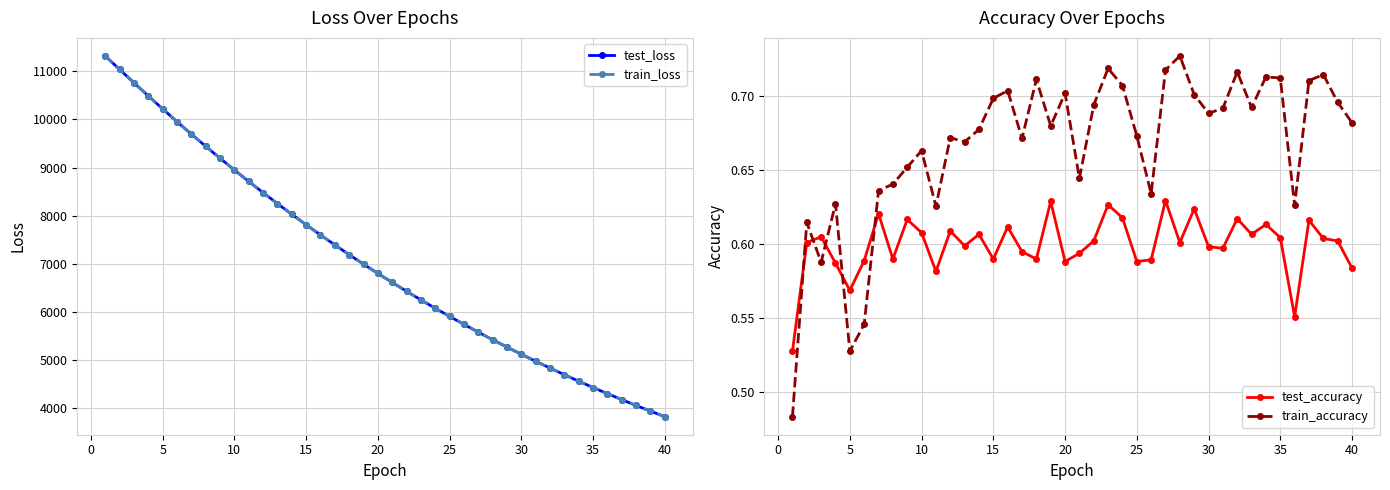

Which series has the largest range (max minus min)?

train_loss